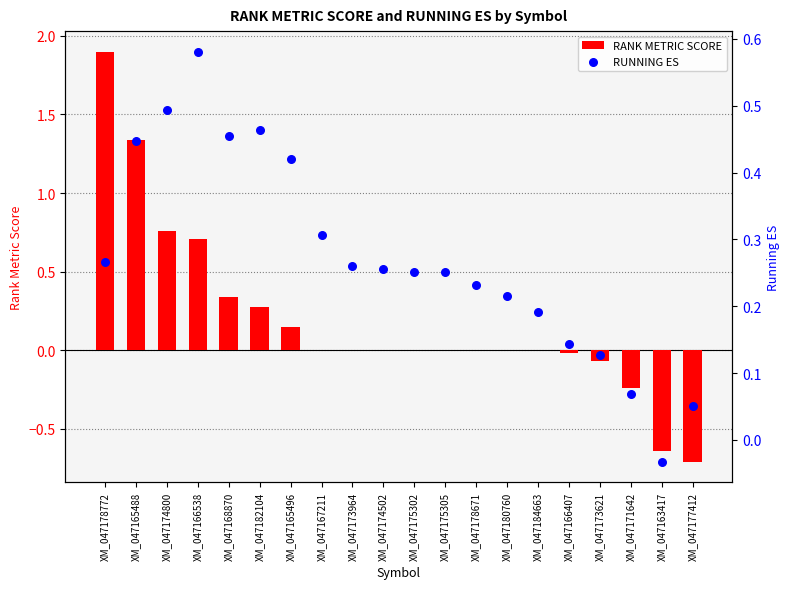

What is the total value across all series at XM_047182104?

0.7